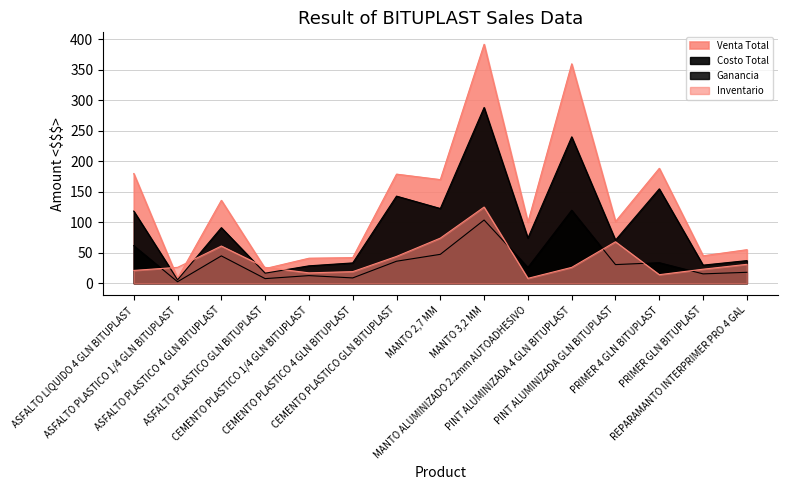

Between MANTO 2,7 MM and PINT ALUMINIZADA 4 GLN BITUPLAST, which series saw the biggest shift?

Venta Total